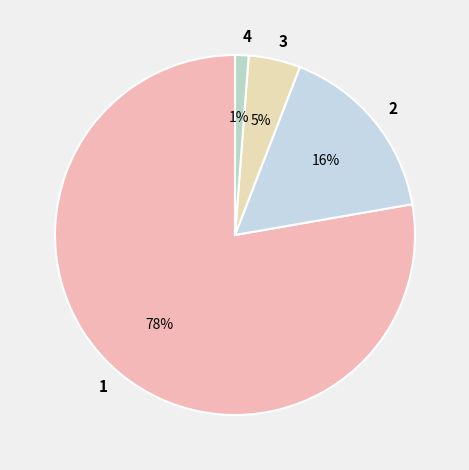

To the nearest percent, what percentage of the pie is 4?

1%